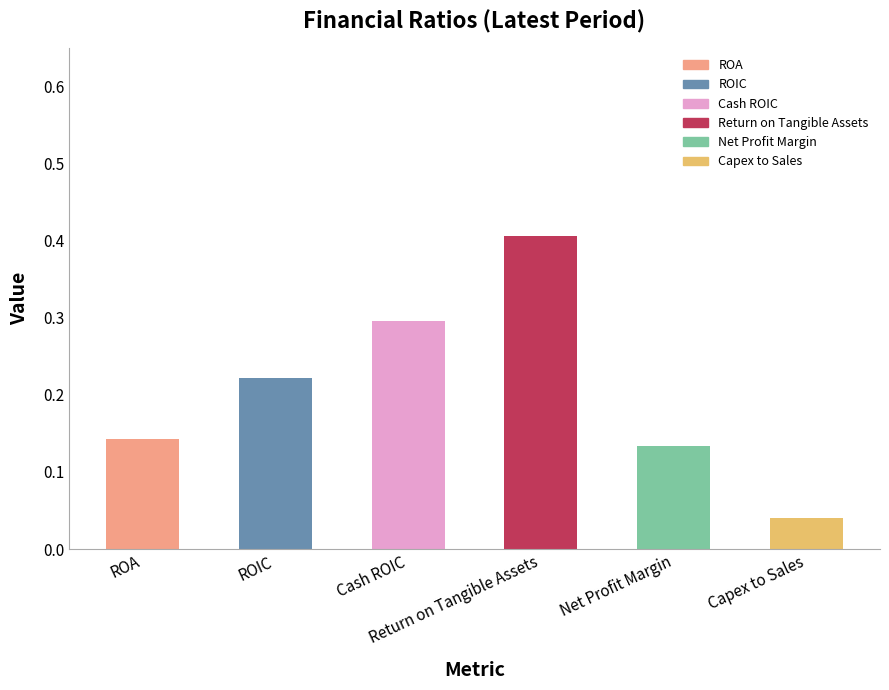

What is the value of the 3rd bar from the left?

0.3